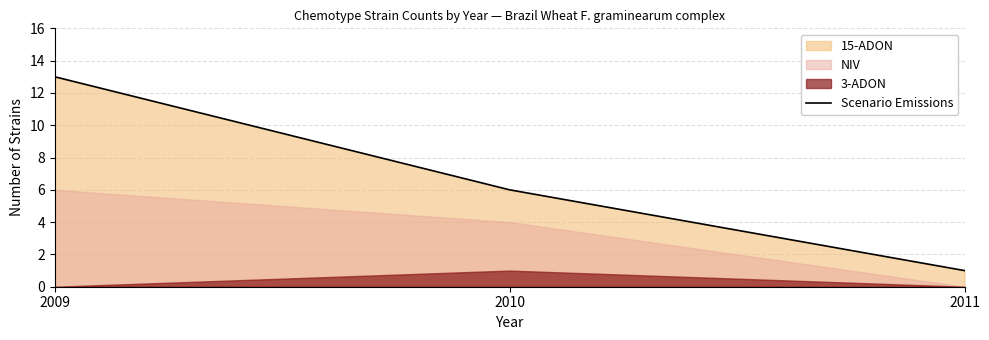

What is the approximate value at 2011?

1